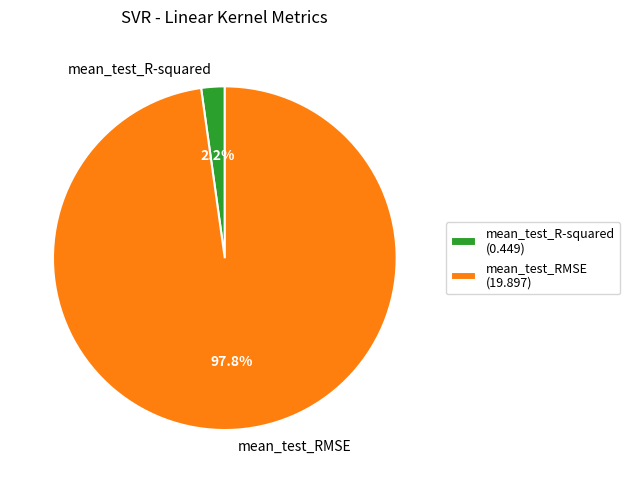

Which has a higher value, mean_test_RMSE or mean_test_R-squared?

mean_test_RMSE